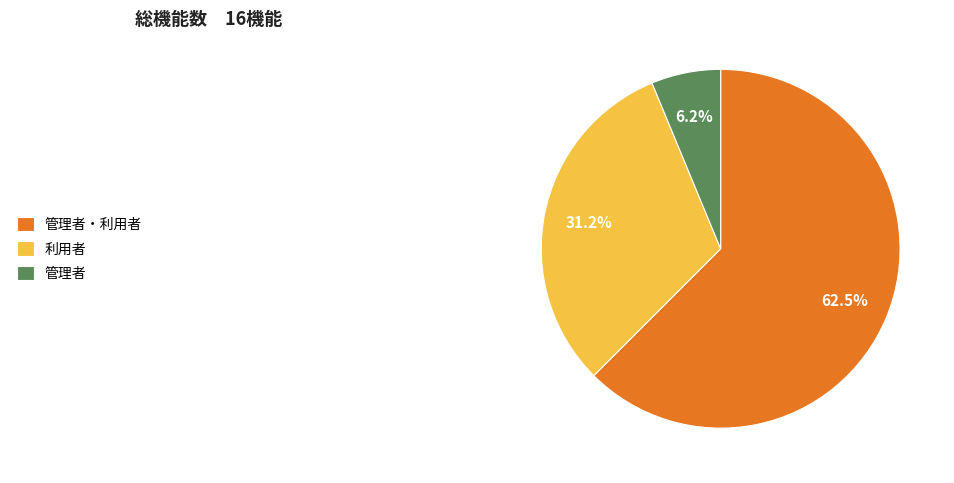

What is the largest slice in the pie chart?

管理者・利用者